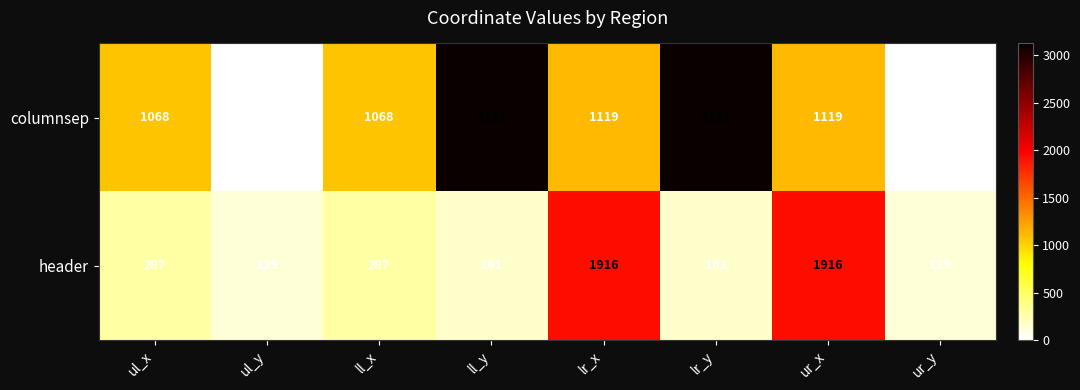

What is the difference between the maximum and second lowest values in the header series?

1787